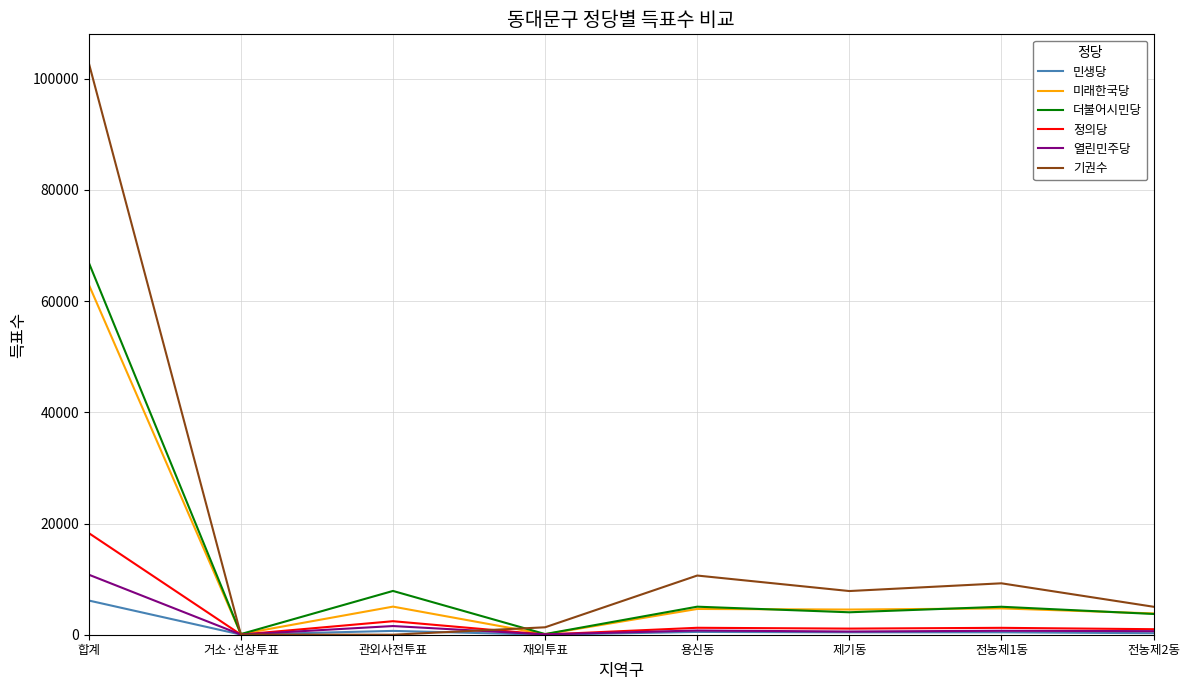

The 민생당 series shows 273 at 전농제2동. True or false?

True